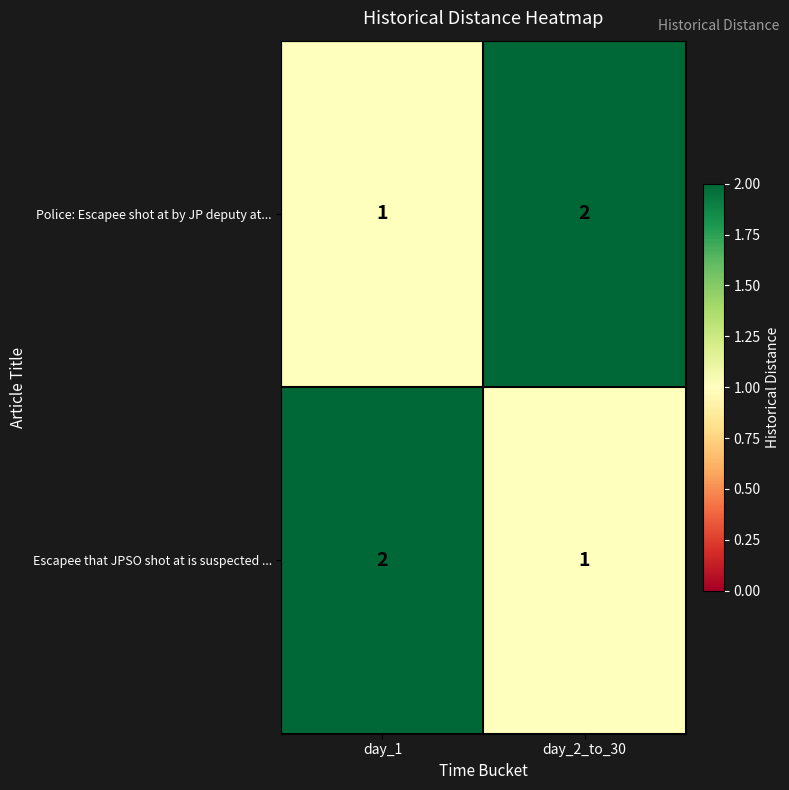

Reading left to right, extract all data points from this chart.

Police: Escapee shot at by JP deputy at...: 1	2
Escapee that JPSO shot at is suspected ...: 2	1